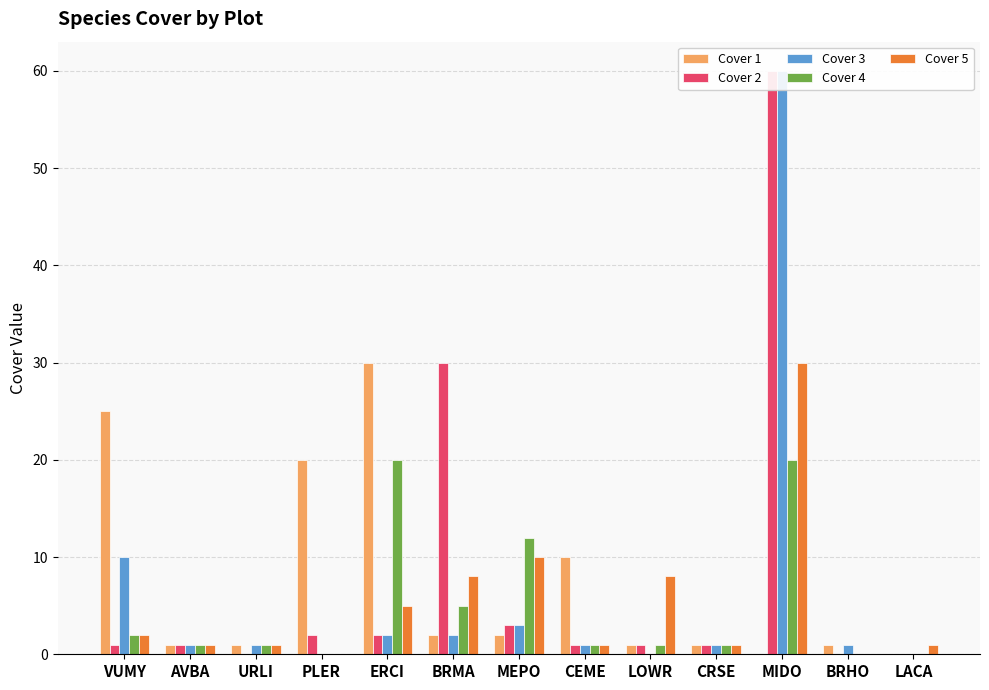

Reading left to right, transcribe all the data shown in this chart.

Cover 1: VUMY=25	AVBA=1	URLI=1	PLER=20	ERCI=30	BRMA=2	MEPO=2	CEME=10	LOWR=1	CRSE=1	MIDO=0	BRHO=1	LACA=0
Cover 2: VUMY=1	AVBA=1	URLI=0	PLER=2	ERCI=2	BRMA=30	MEPO=3	CEME=1	LOWR=1	CRSE=1	MIDO=60	BRHO=0	LACA=0
Cover 3: VUMY=10	AVBA=1	URLI=1	PLER=0	ERCI=2	BRMA=2	MEPO=3	CEME=1	LOWR=0	CRSE=1	MIDO=60	BRHO=1	LACA=0
Cover 4: VUMY=2	AVBA=1	URLI=1	PLER=0	ERCI=20	BRMA=5	MEPO=12	CEME=1	LOWR=1	CRSE=1	MIDO=20	BRHO=0	LACA=0
Cover 5: VUMY=2	AVBA=1	URLI=1	PLER=0	ERCI=5	BRMA=8	MEPO=10	CEME=1	LOWR=8	CRSE=1	MIDO=30	BRHO=0	LACA=1